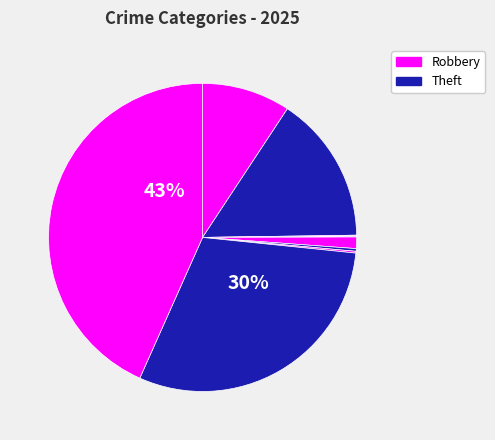

To the nearest percent, what is the difference between the largest and smallest slice percentages?

43%